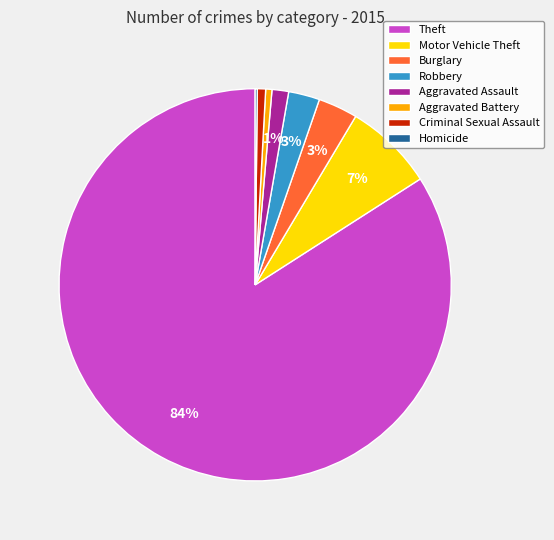

To the nearest percent, what percentage of the pie is Aggravated Assault?

1%